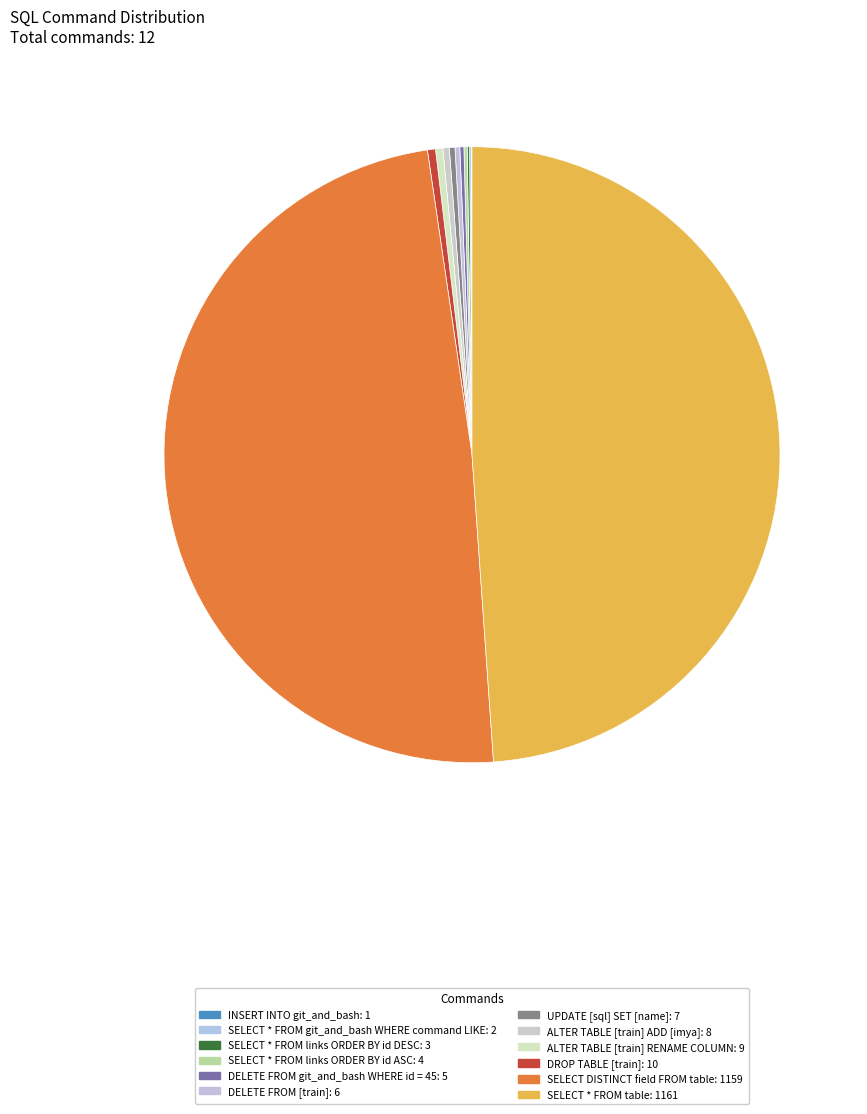

Combined, what portion of the pie is ALTER TABLE [train] RENAME COLUMN and SELECT * FROM links ORDER BY id ASC?

0.5%